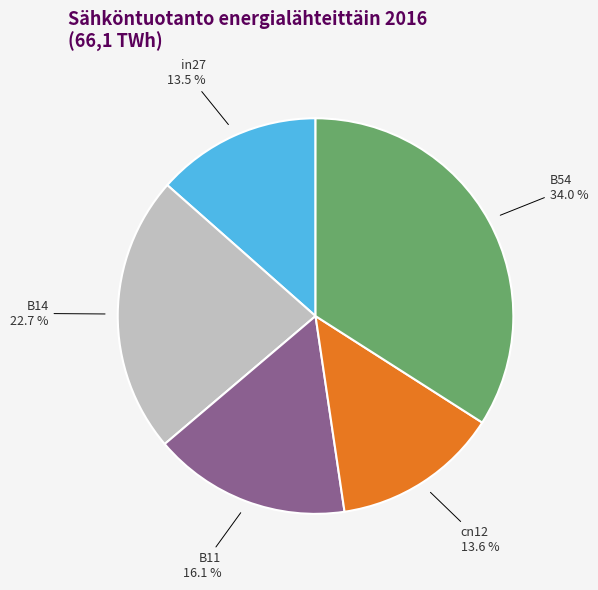

What is the ratio of the value at B11 to the value at B54?

0.5